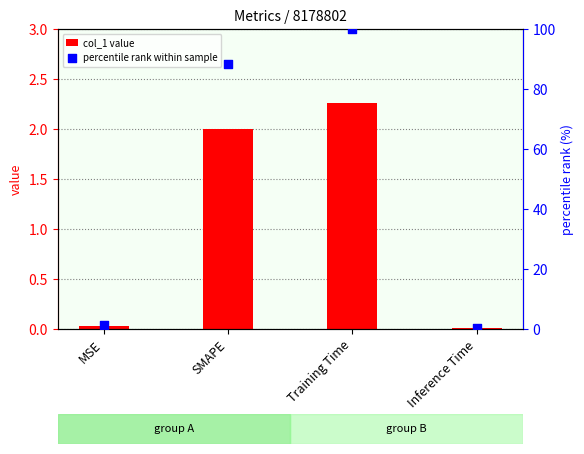

Which series has the largest Y range (max minus min)?

percentile rank within sample